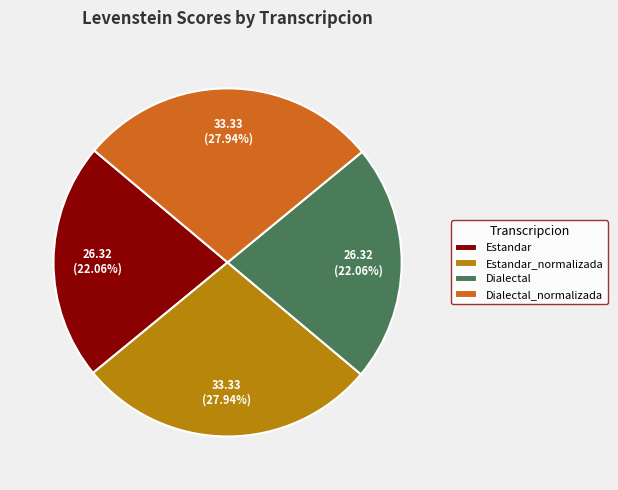

How many slices are in this pie chart?

4